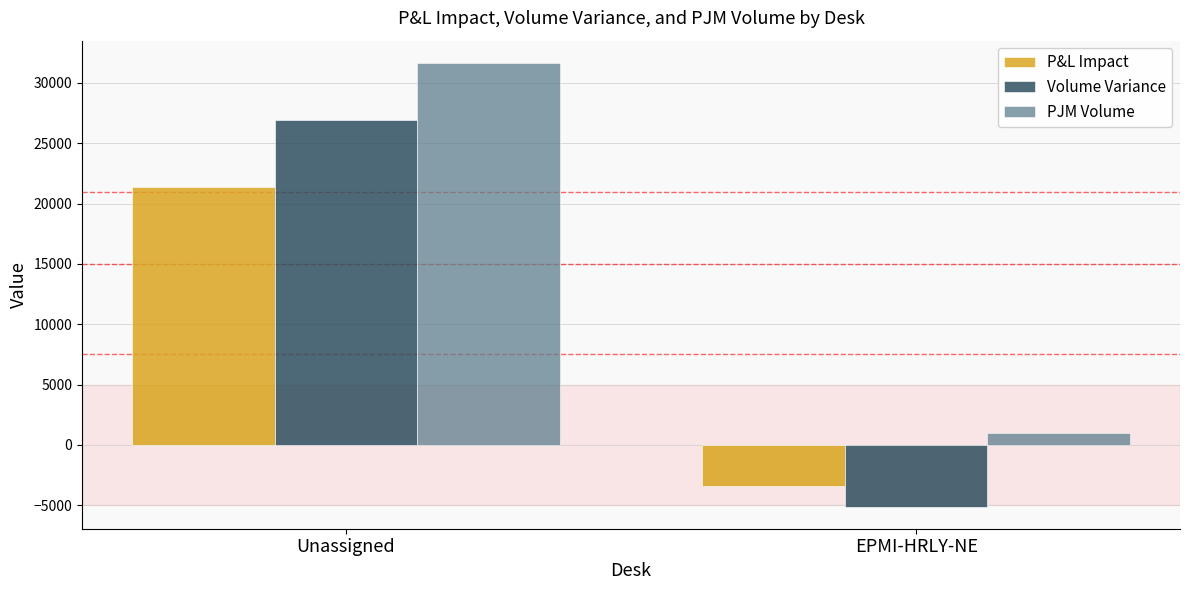

What is the average value of the P&L Impact series?

8997.8